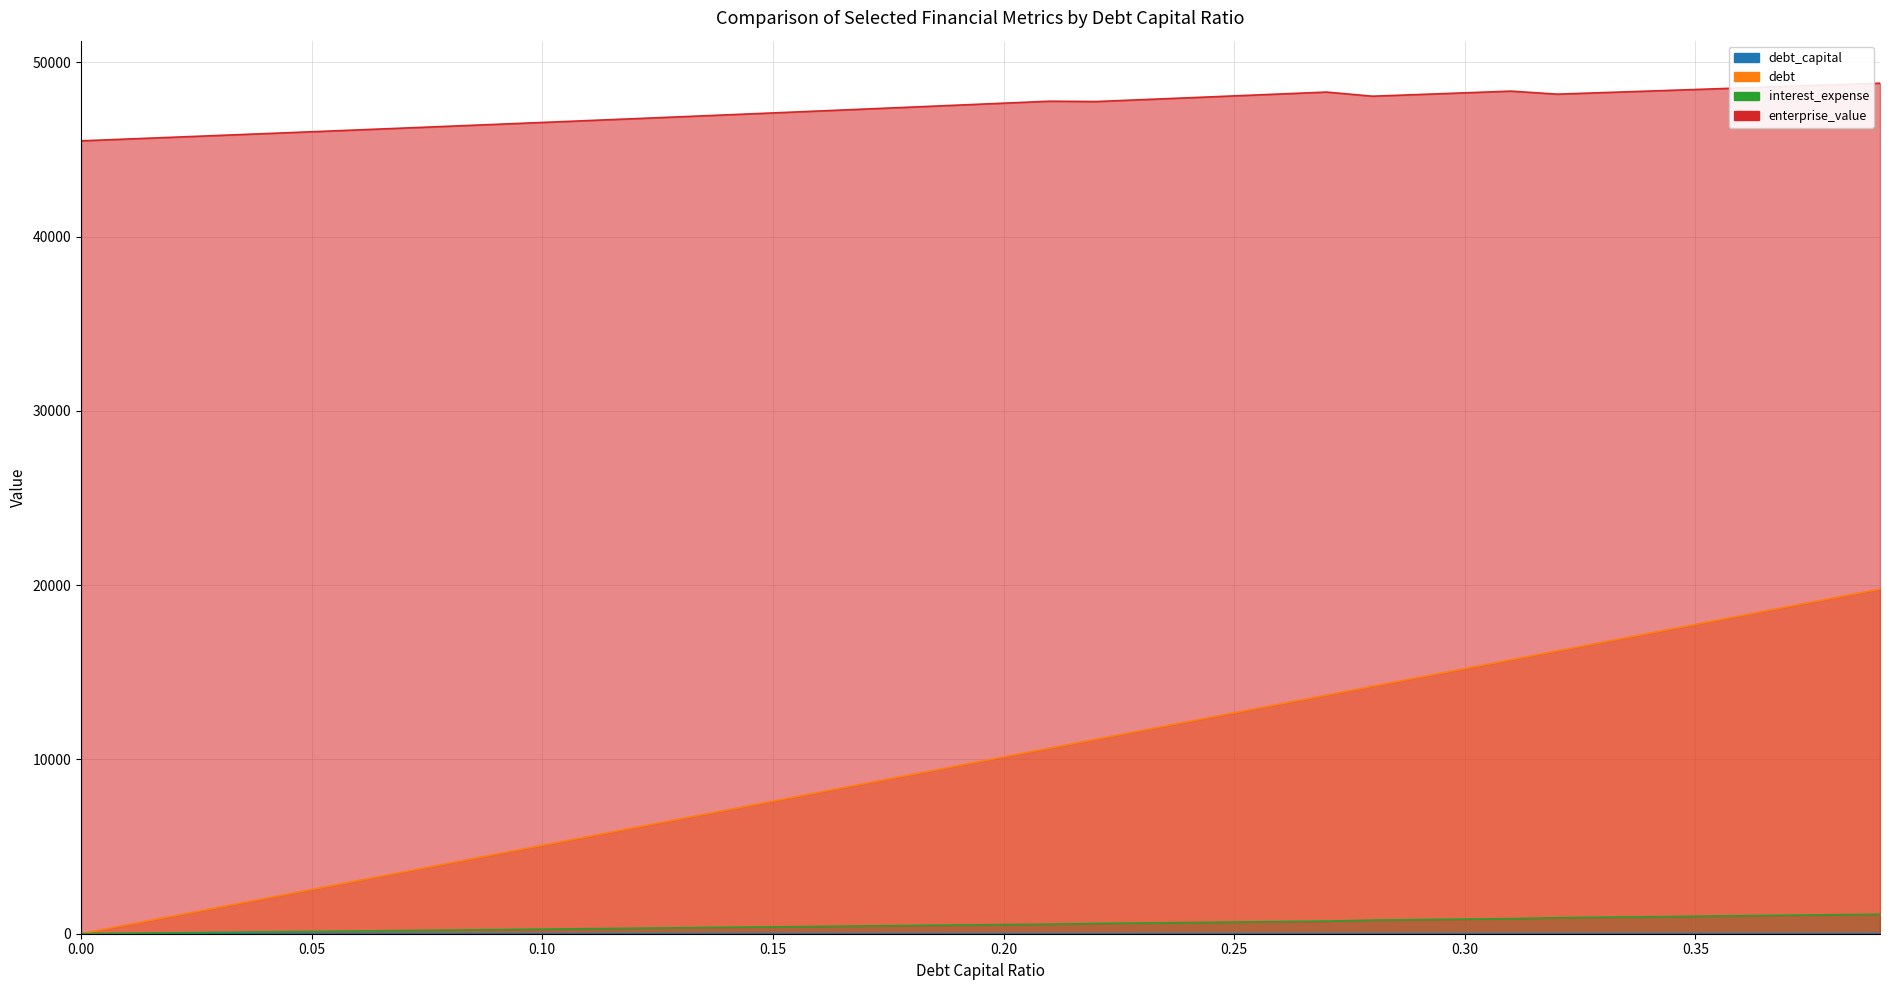

True or false: interest_expense has more than 1 points higher than both neighbors.

False